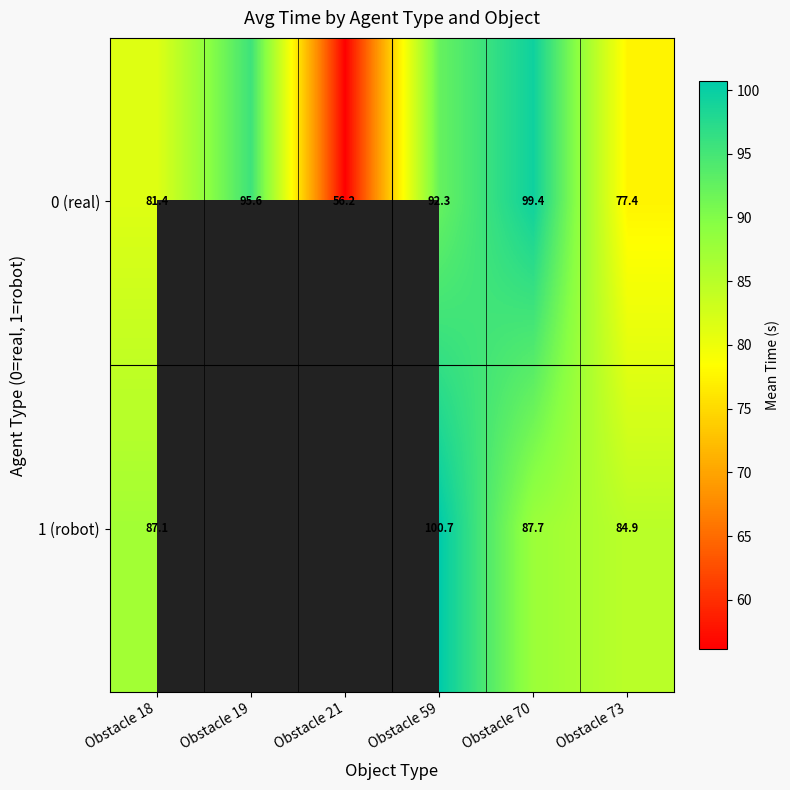

Is the value of 1 (robot) at Obstacle 18 greater than the value of 0 (real) at Obstacle 70?

No